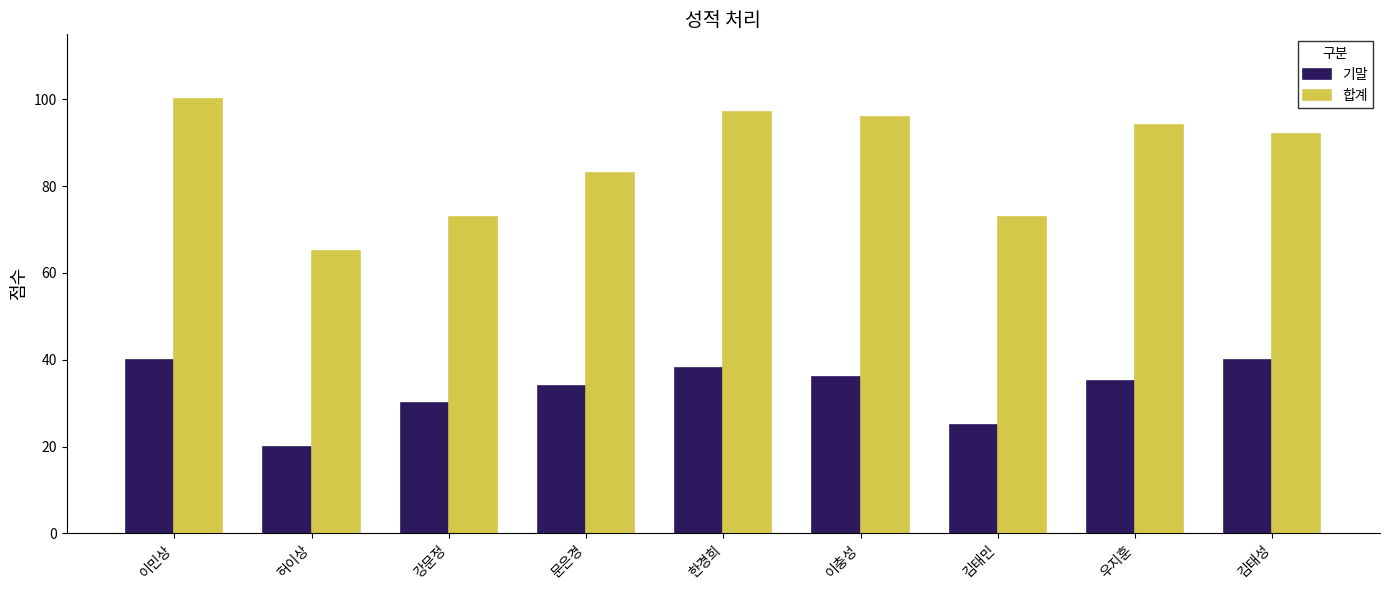

The 합계 series shows 92 at 김태성. True or false?

True